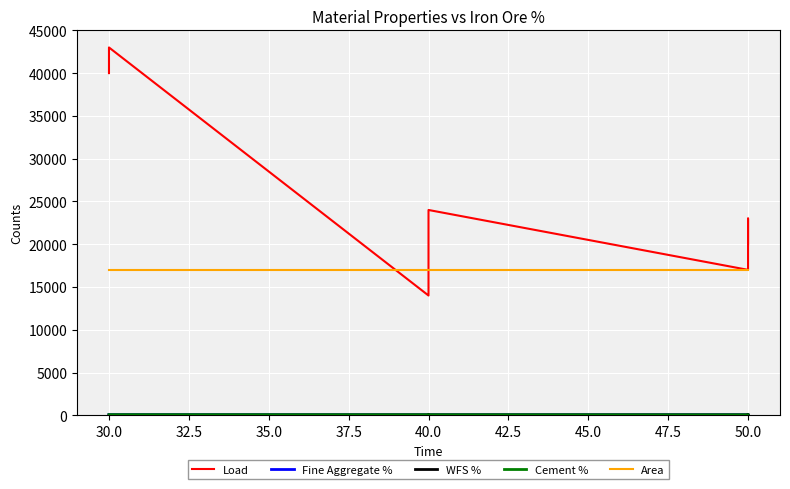

What is the spread (max minus min) of values at 30.0?

42980